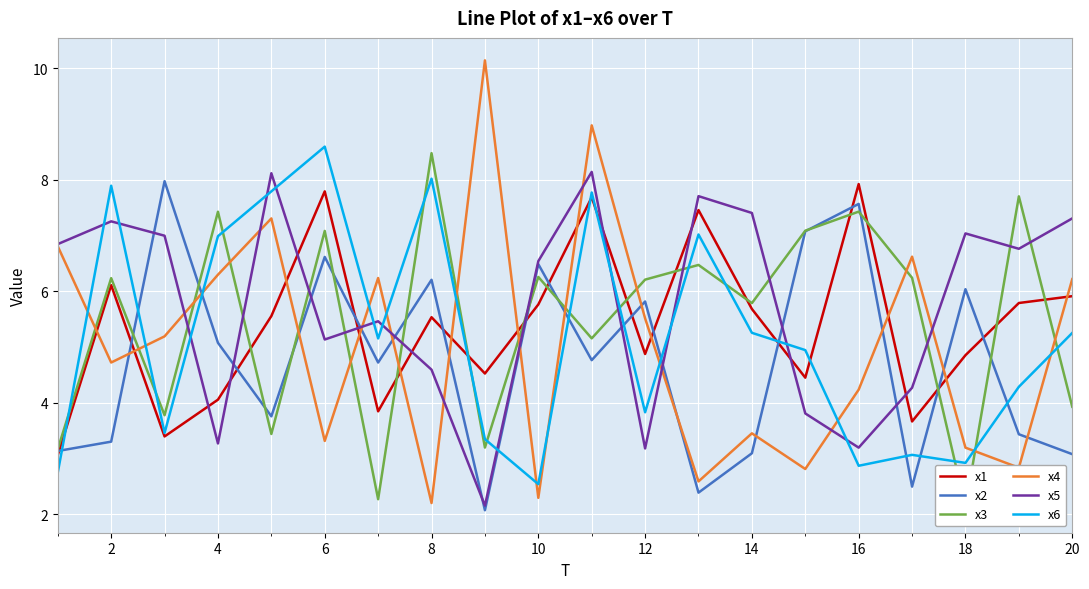

How many lines are shown in the chart?

6